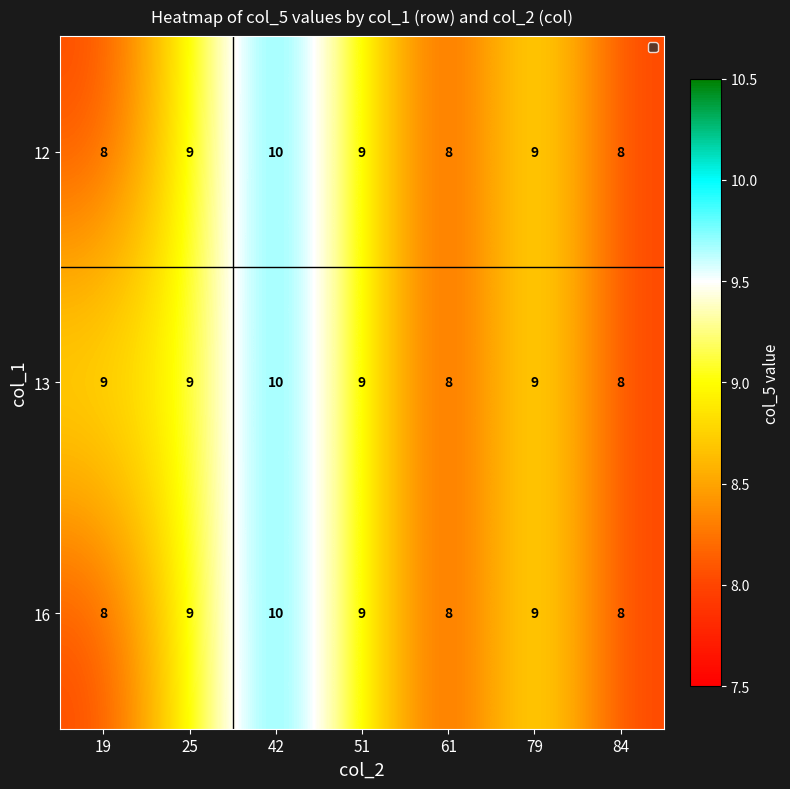

Count the number of categories in the chart.

7